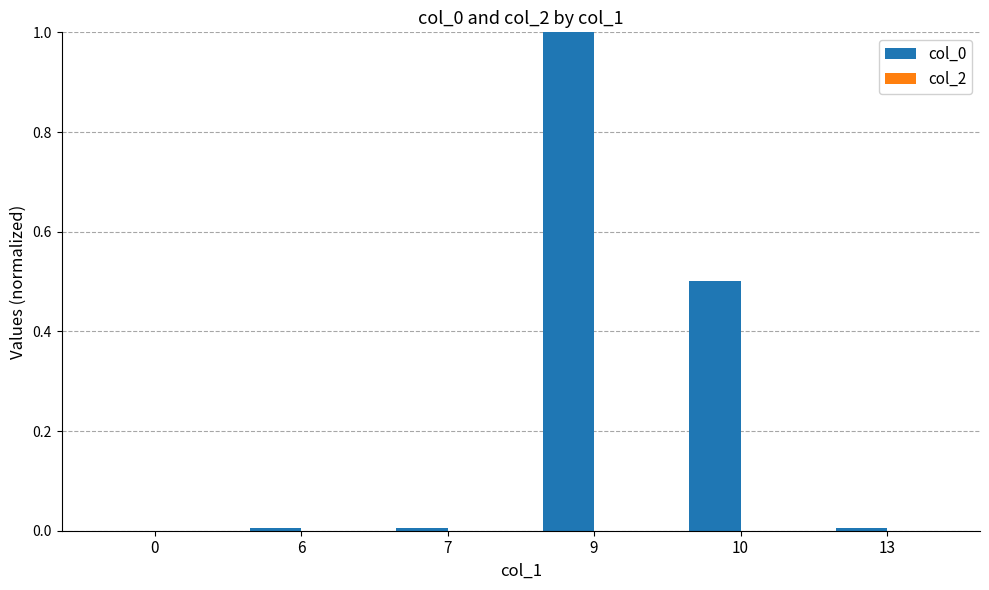

The value at 9 is 1.0. True or false?

True